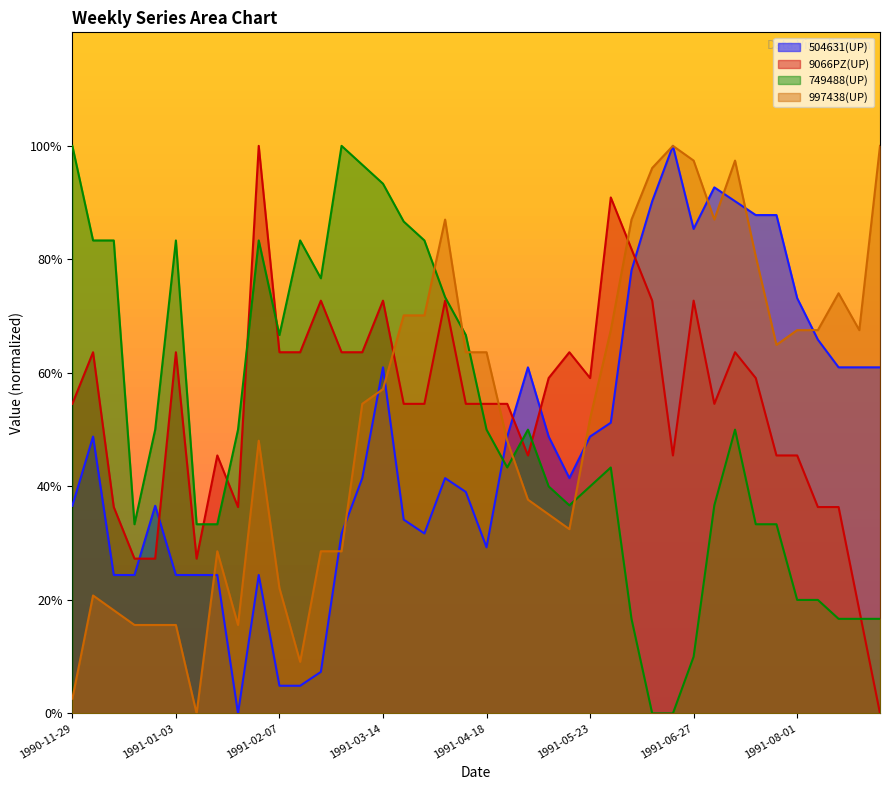

The 749488(UP) series shows 87.6 at 1991-01-24. True or false?

False